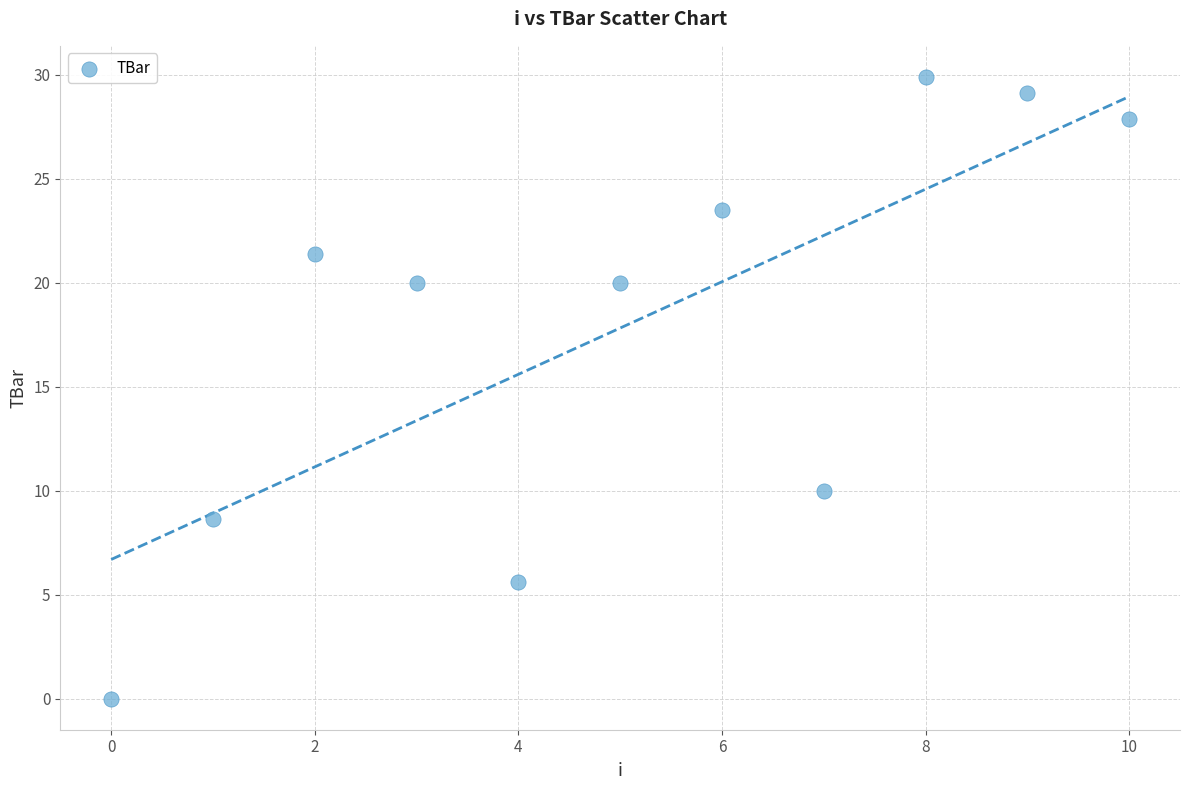

What Y value in the scatter plot is closest to 14?

10.0